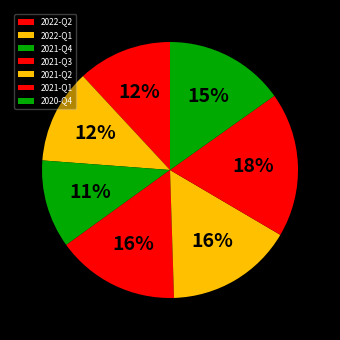

How many slices are in this pie chart?

7